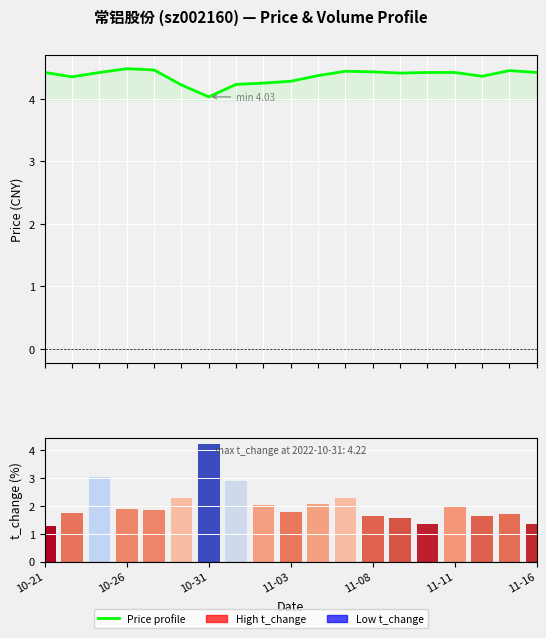

What is the minimum value for t_change?

1.3